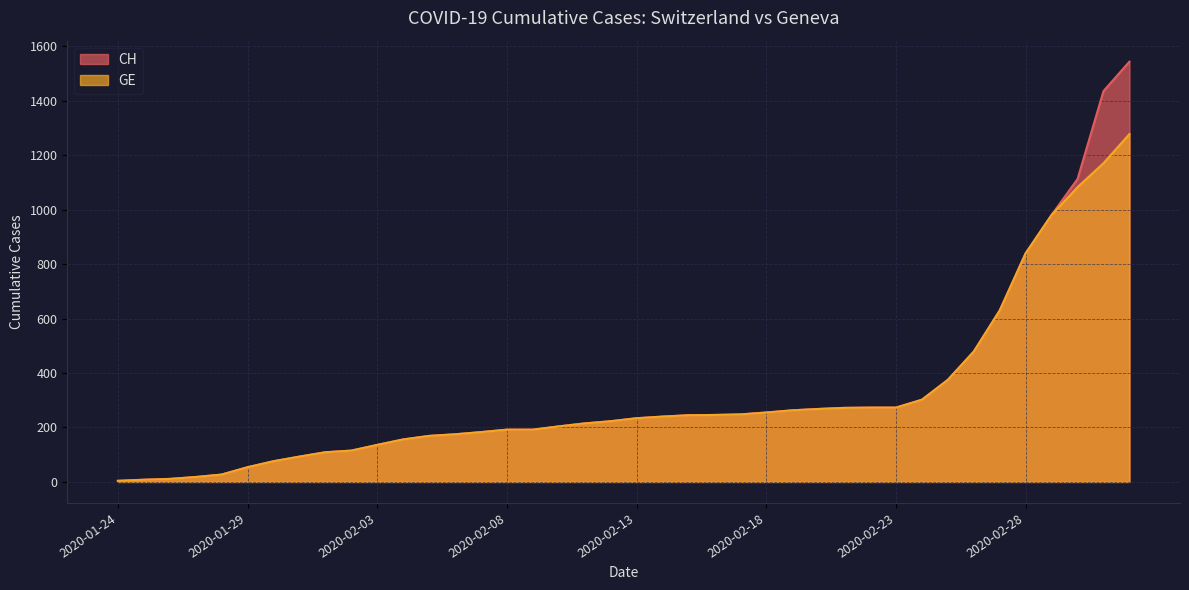

The value of CH at 2020-01-31 is 93. True or false?

True